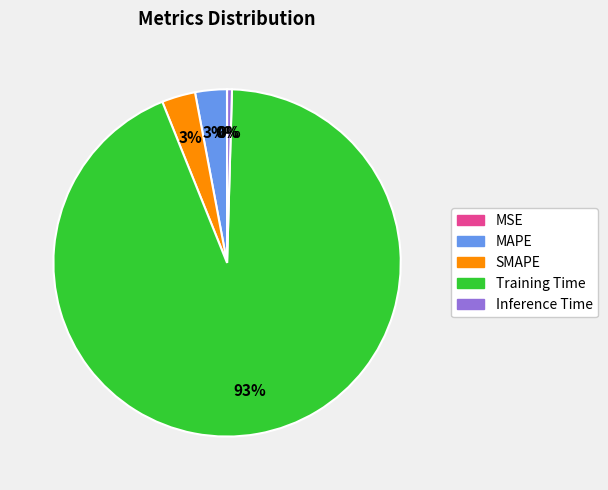

Which category has the biggest portion of the pie?

Training Time